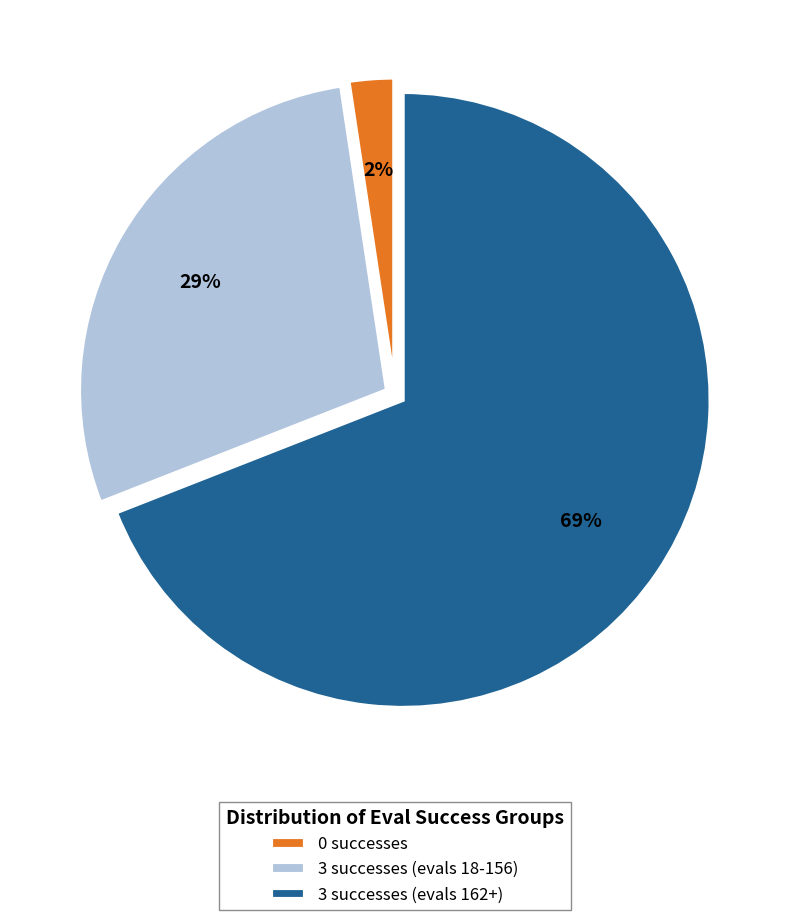

Rank the categories by value from highest to lowest.

3 successes (evals 162+), 3 successes (evals 18-156), 0 successes